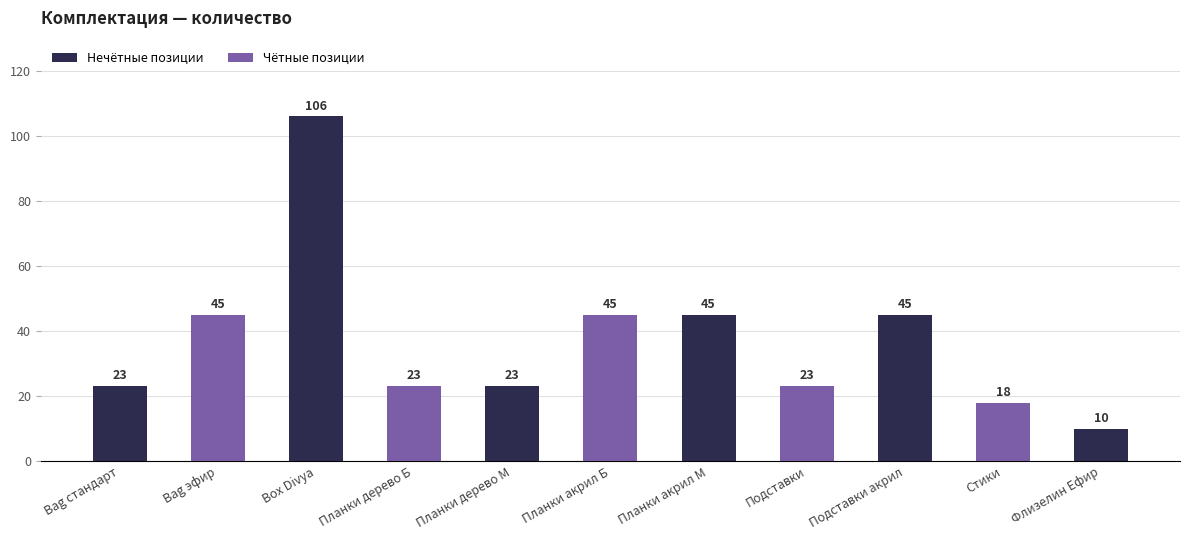

Reading left to right, what are all the values shown in this chart?

23	45	106	23	23	45	45	23	45	18	10